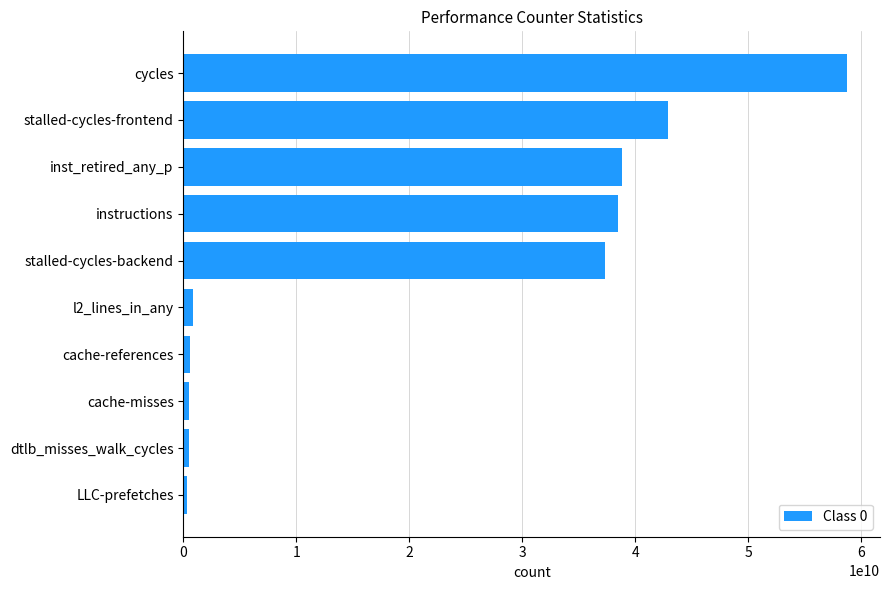

True or false: the data shows 74083208256 at stalled-cycles-frontend.

False